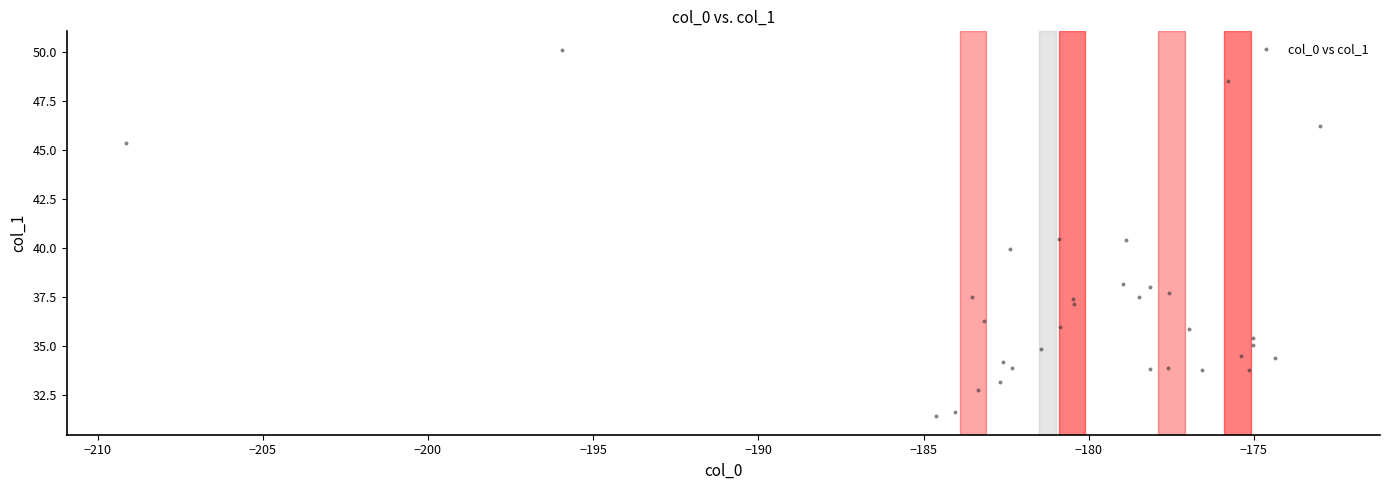

What is the range of X values (max minus min)?

36.1